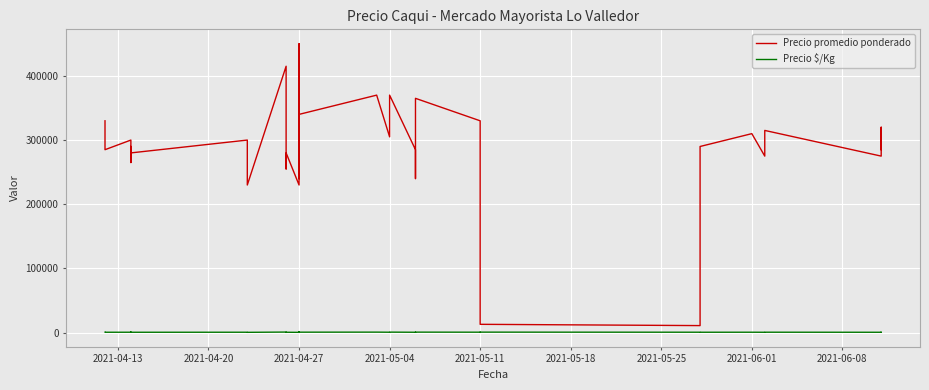

What is the difference between the maximum and minimum values in the Precio $/Kg series?

556